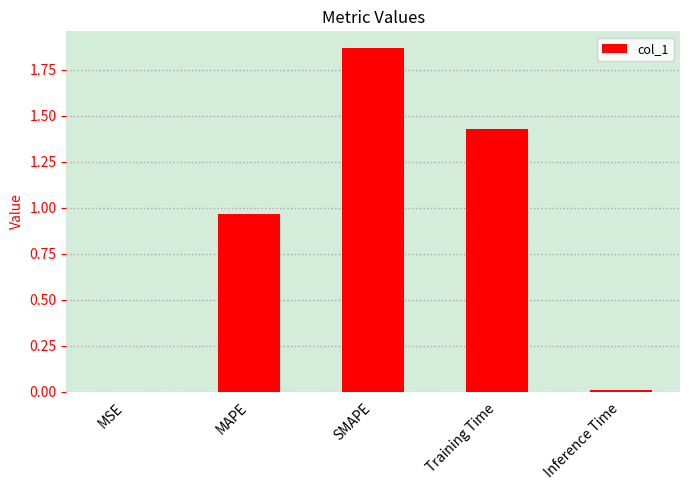

Between Training Time and SMAPE, which is larger?

SMAPE